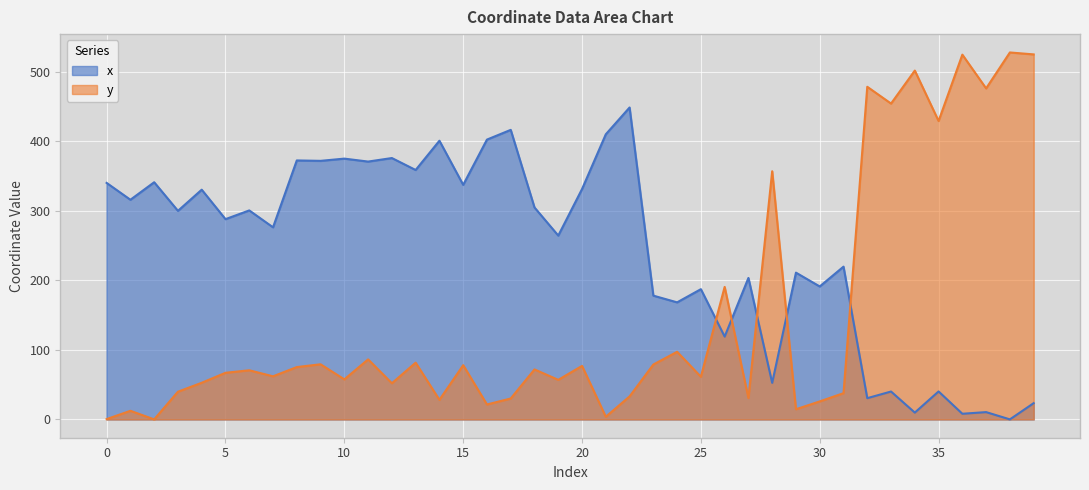

What is the spread (max minus min) of values at 10?

317.7